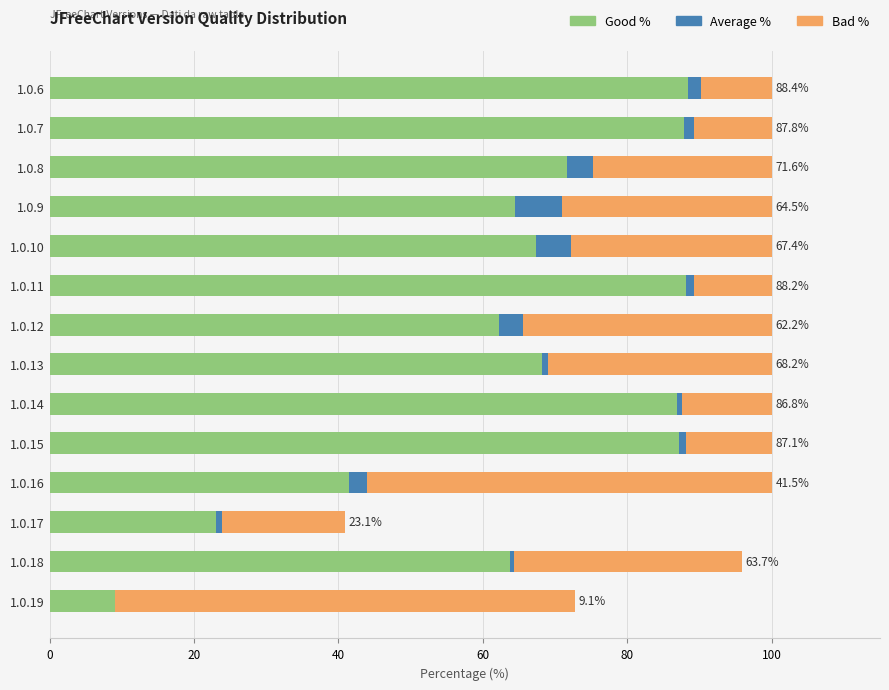

True or false: Good % has a value of 34.7 at 1.0.12.

False